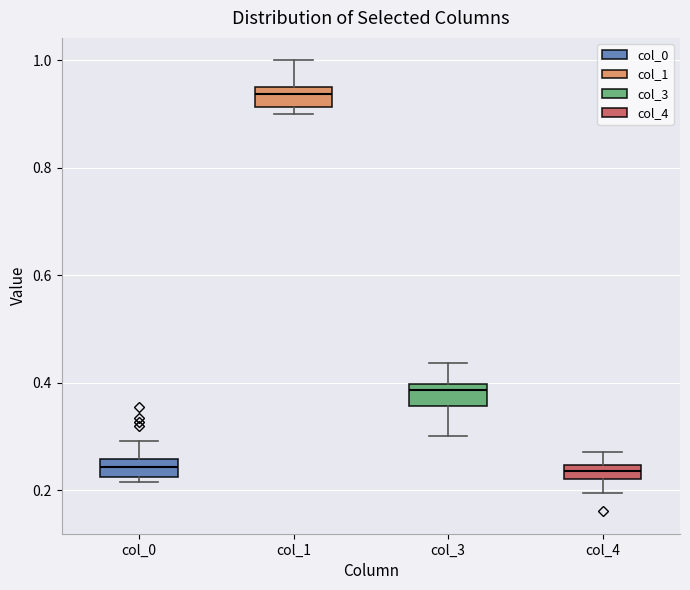

Where is the lower edge of the box for col_3 on the y-axis? The values are not printed on the chart, so give them approximately, as read against the axis.

0.36